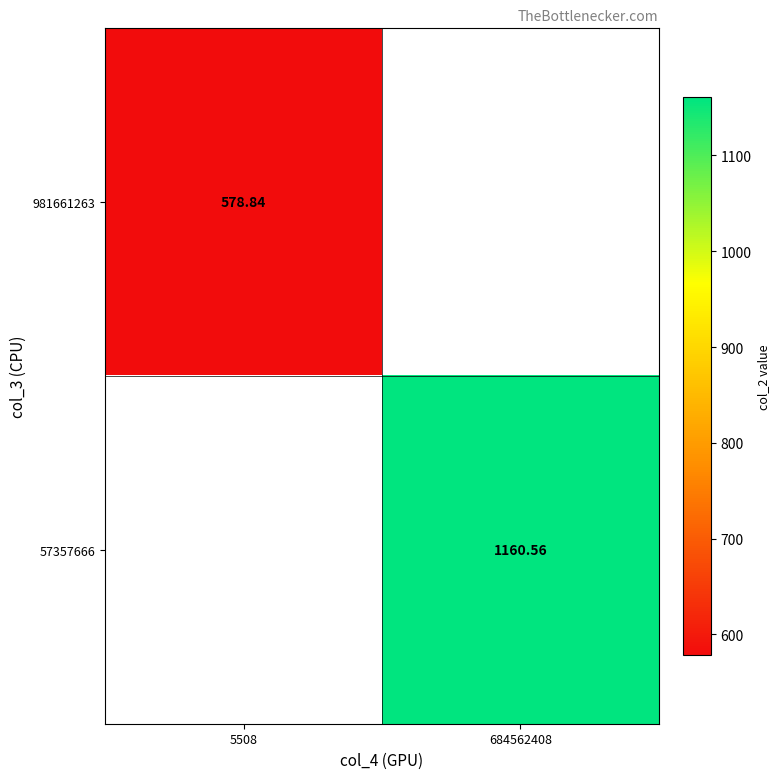

How many categories are shown in the chart?

2